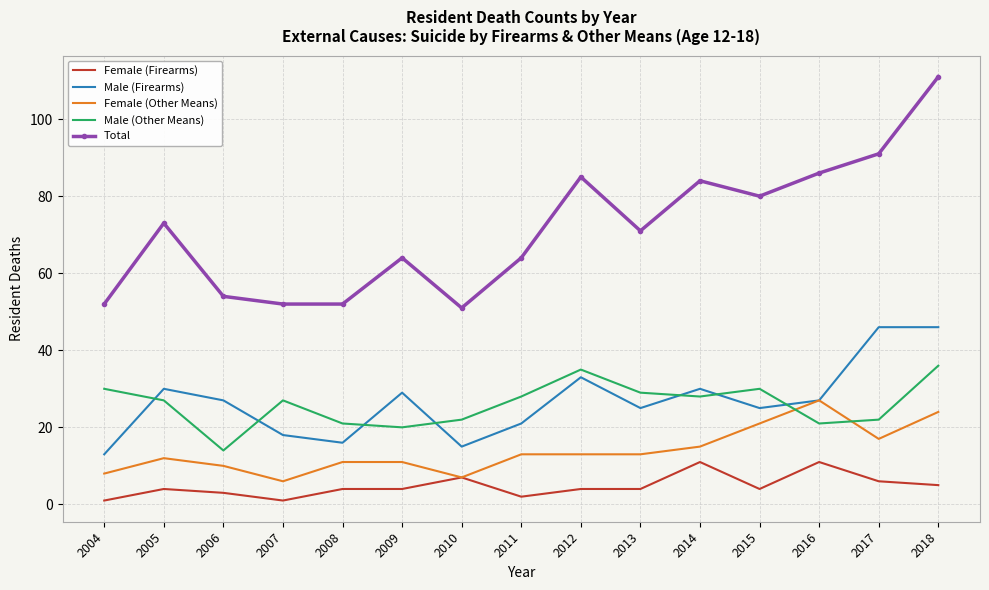

Which series has the largest total across all categories?

Total